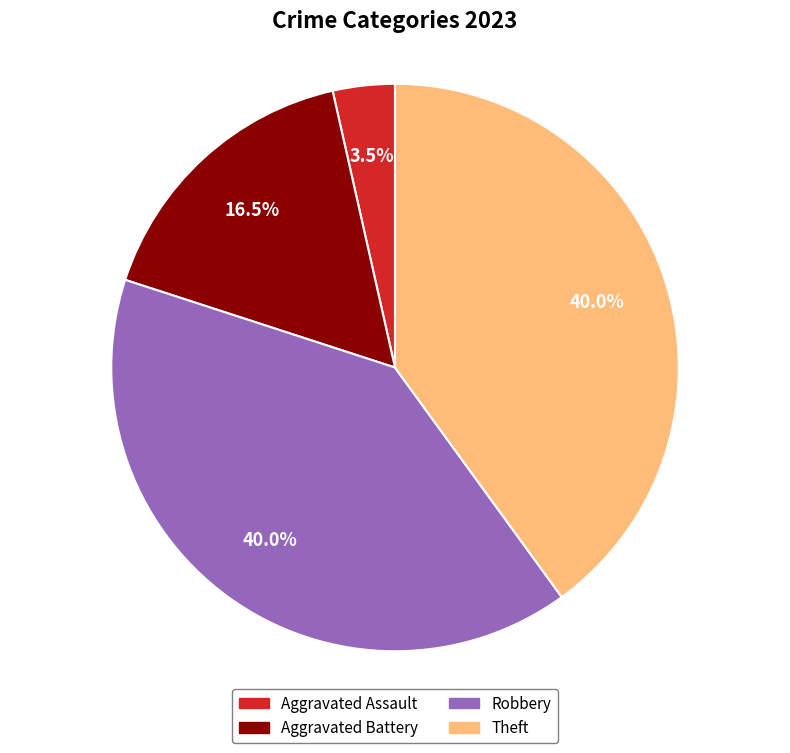

Is there a majority slice in this chart?

No